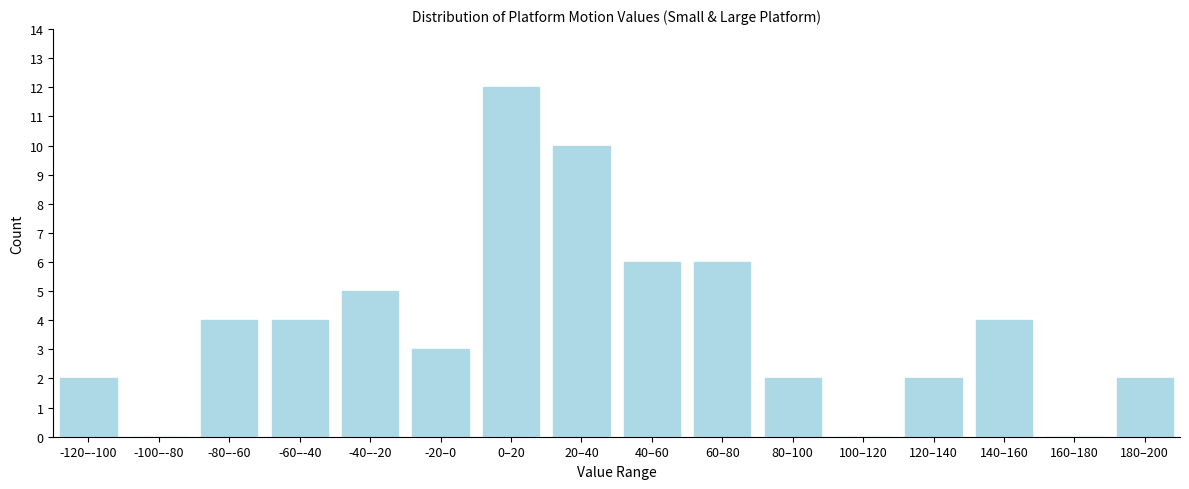

Reading left to right, transcribe all the data shown in this chart.

-120–-100=2	-100–-80=0	-80–-60=4	-60–-40=4	-40–-20=5	-20–0=3	0–20=12	20–40=10	40–60=6	60–80=6	80–100=2	100–120=0	120–140=2	140–160=4	160–180=0	180–200=2